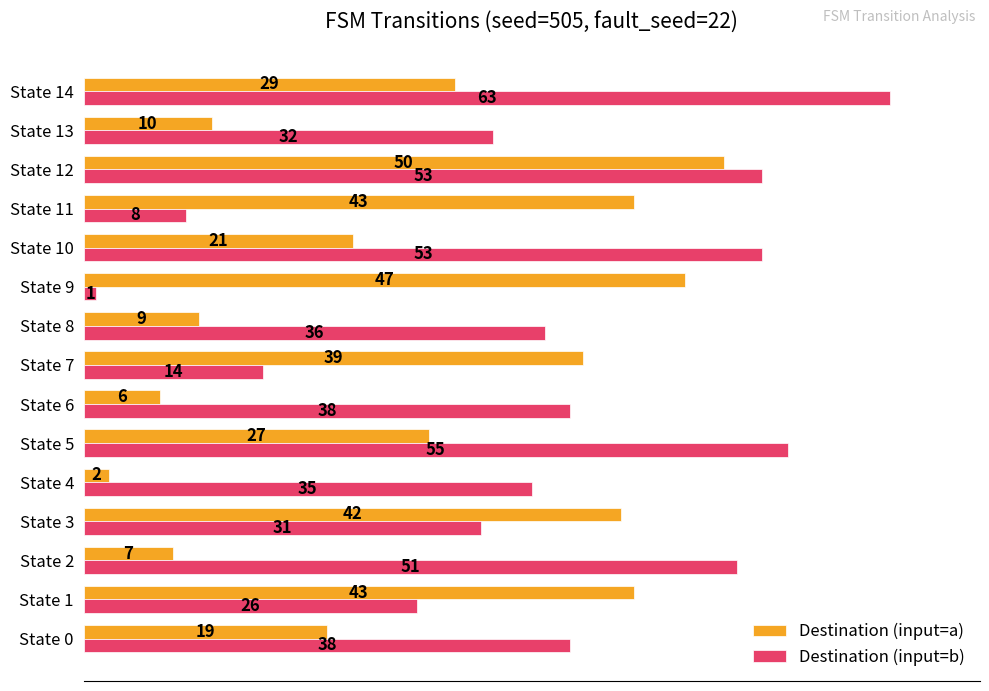

List the series in order of their overall mean, lowest first.

Destination (input=a), Destination (input=b)